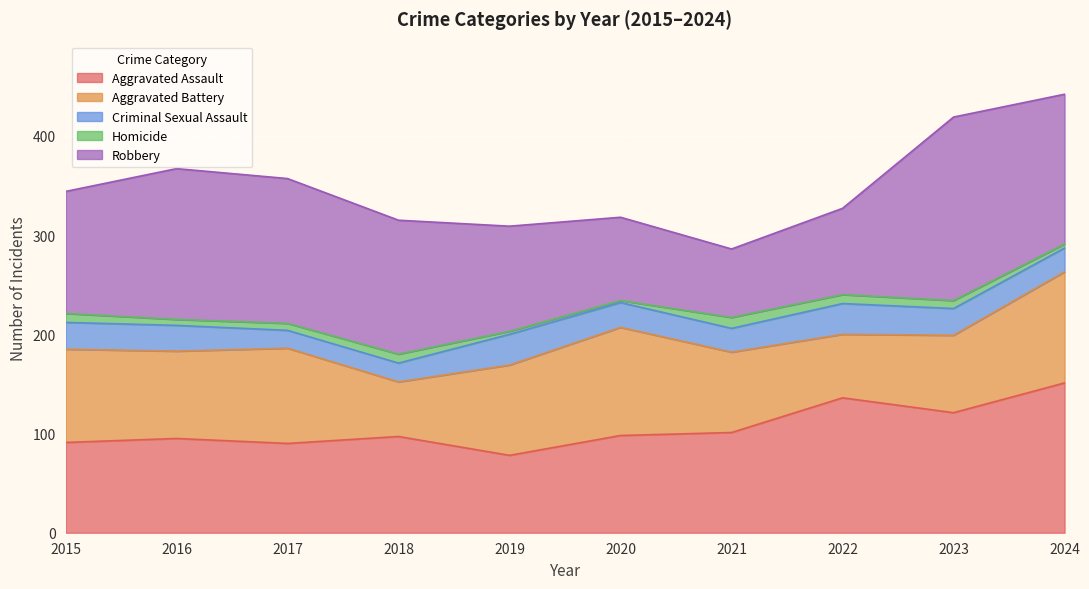

True or false: Homicide and Aggravated Assault intersect in this chart.

False